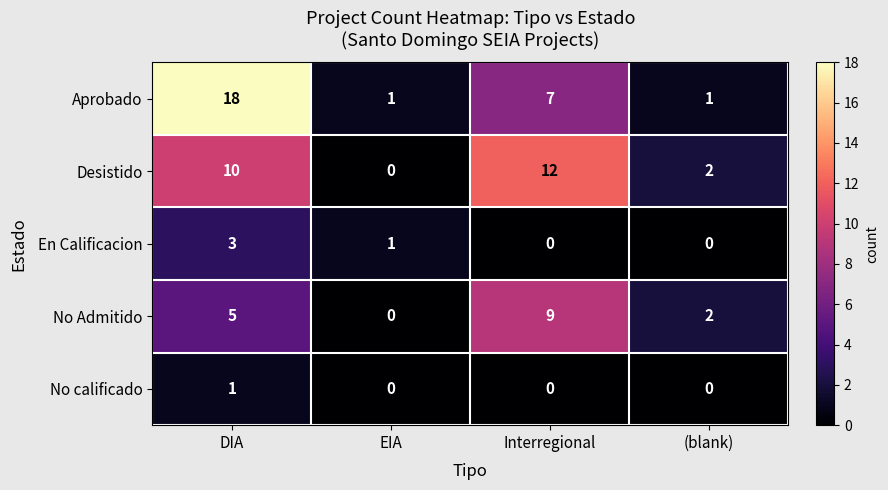

What is the difference between the Aprobado values at Interregional and EIA?

6